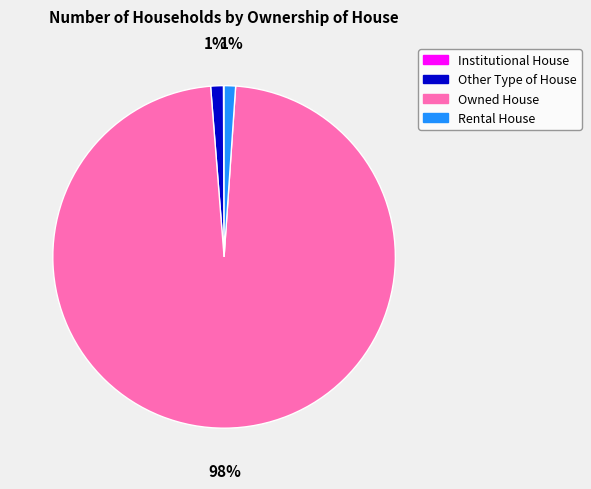

To the nearest percent, what is the difference between the largest and smallest slice percentages?

98%